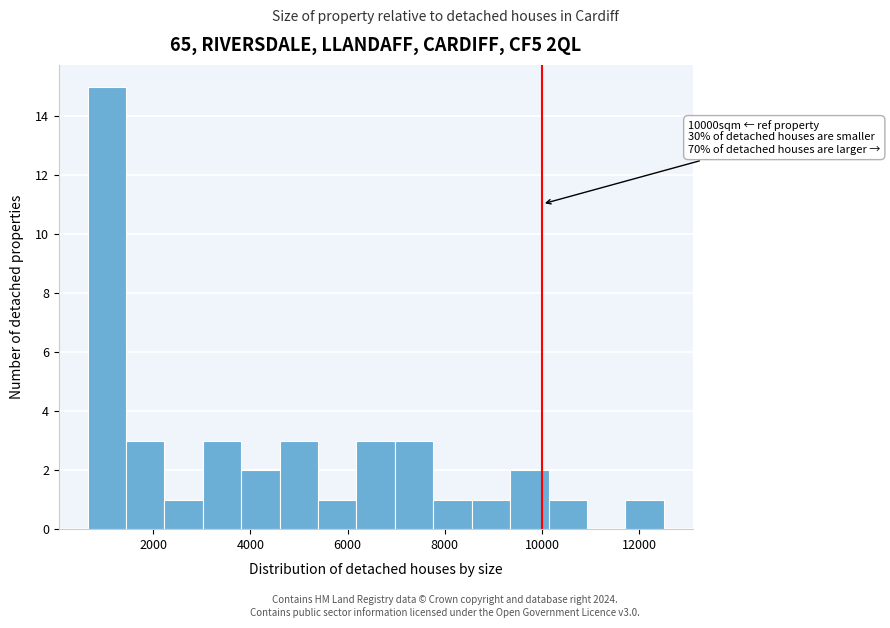

Read against the x-axis, roughly where is the centre of the tallest bar?

1000